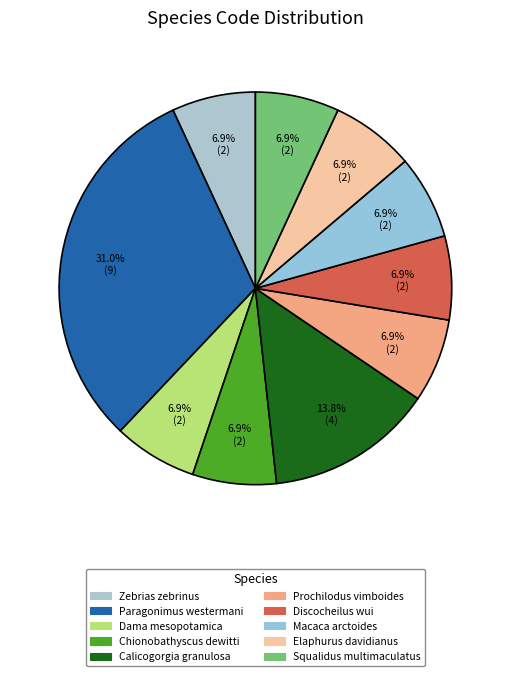

True or false: Dama mesopotamica accounts for 19% of the total.

False